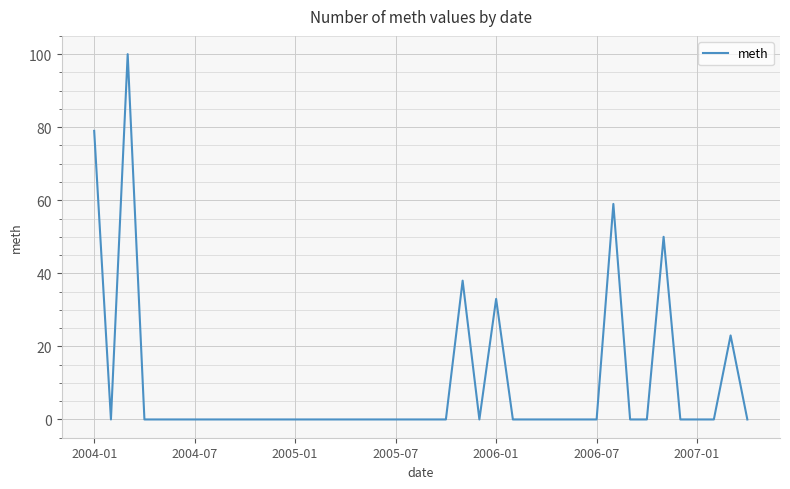

Reading left to right, what are all the values shown in this chart?

79	0	100	0	0	0	0	0	0	0	0	0	0	0	0	0	0	0	0	0	0	0	38	0	33	0	0	0	0	0	0	59	0	0	50	0	0	0	23	0